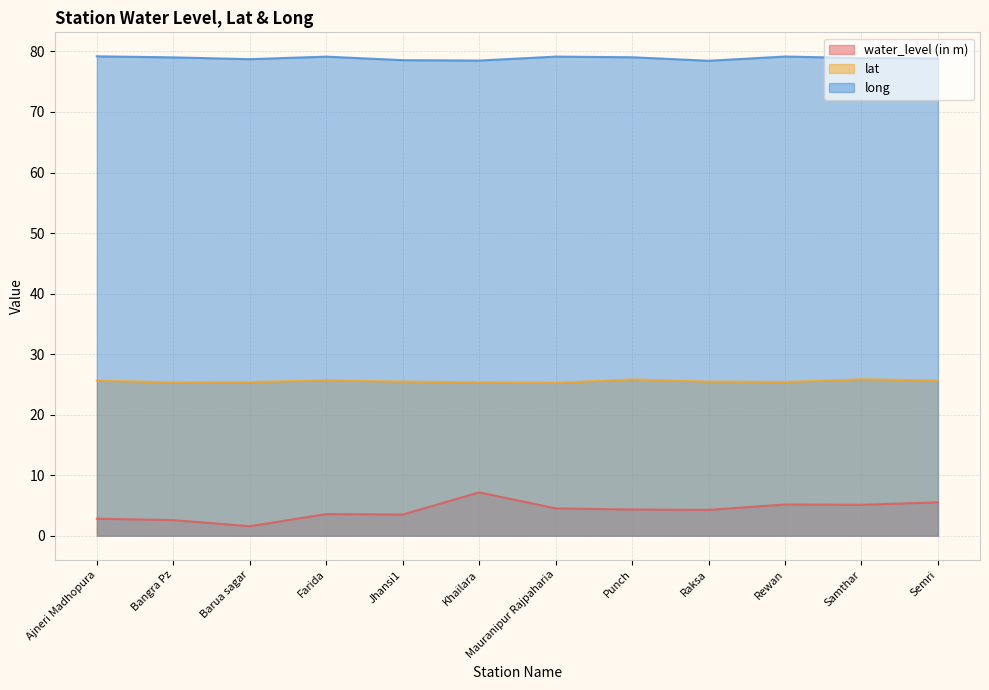

List the series in order of their peak value, lowest first.

water_level (in m), lat, long